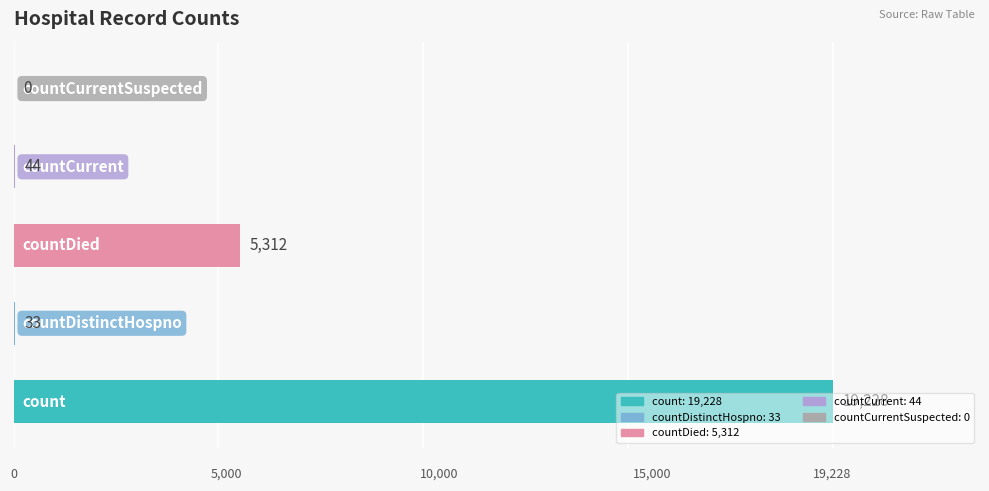

Rank the categories by value from lowest to highest.

4, 1, 3, 2, 0